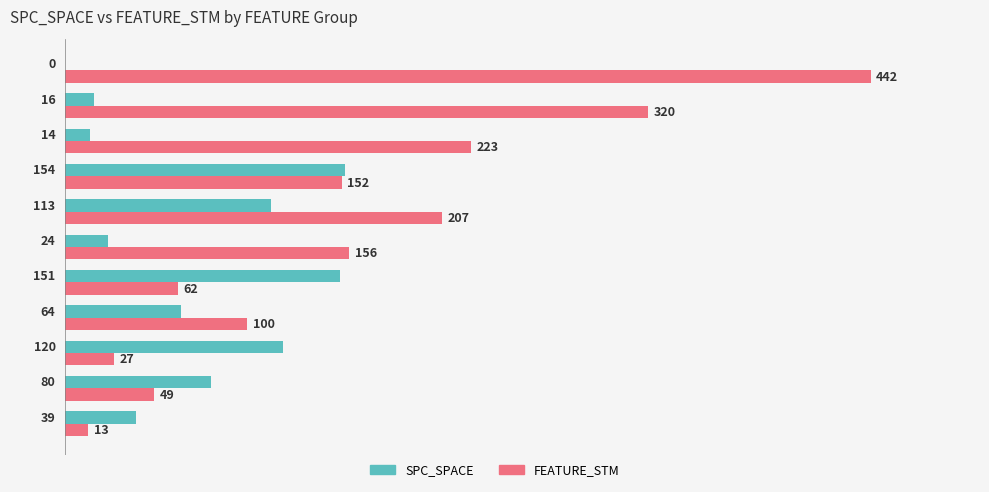

What are all the series names shown in the legend?

SPC_SPACE, FEATURE_STM